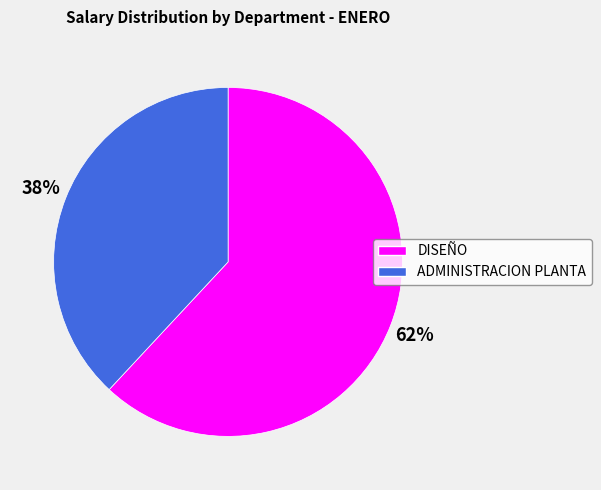

Combined, do DISEÑO and ADMINISTRACION PLANTA account for over 50%?

Yes